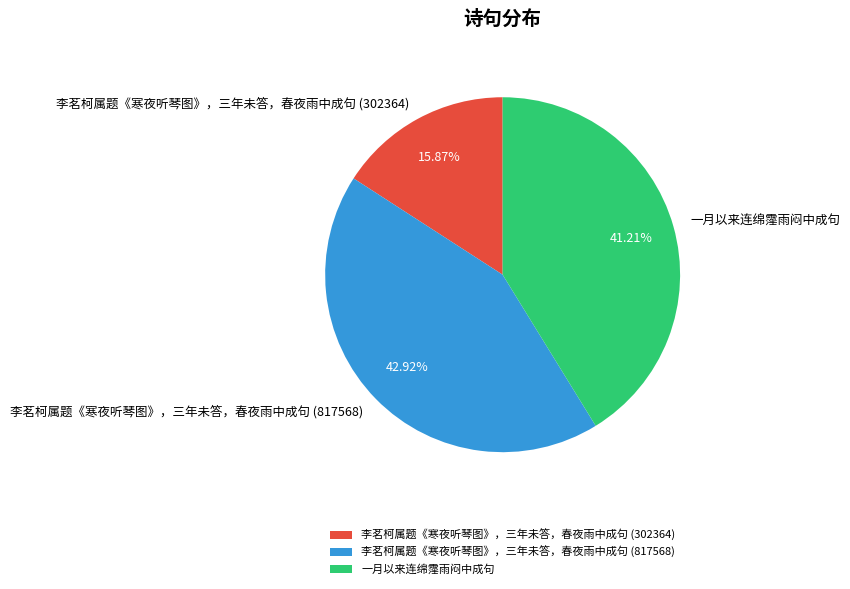

Which category has the smallest portion of the pie?

李茗柯属题《寒夜听琴图》，三年未答，春夜雨中成句 (302364)